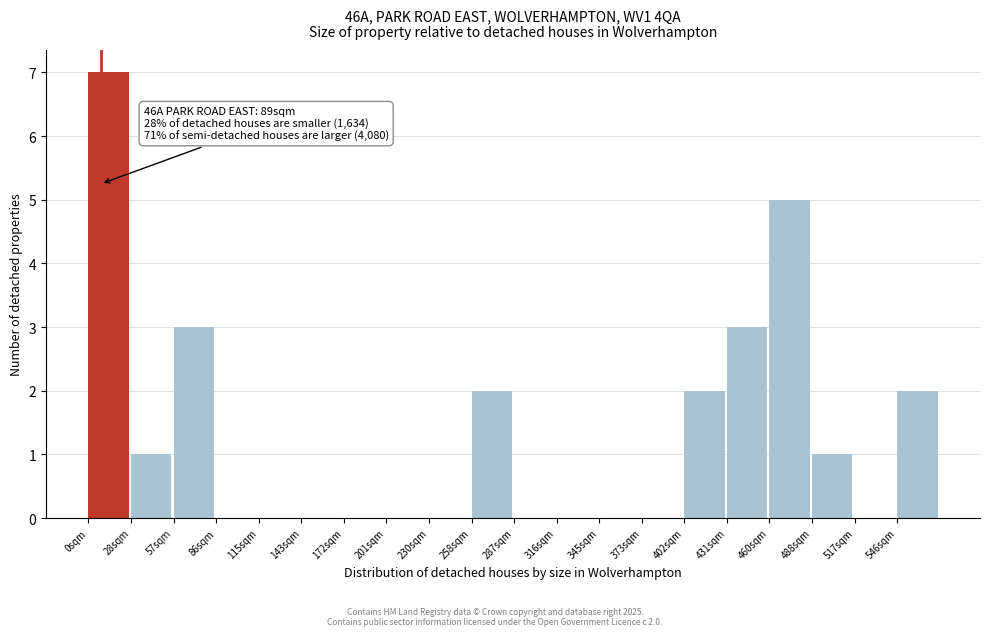

Reading left to right, transcribe all the data shown in this chart.

0sqm=7	28sqm=1	57sqm=3	86sqm=0	115sqm=0	143sqm=0	172sqm=0	201sqm=0	230sqm=0	258sqm=2	287sqm=0	316sqm=0	345sqm=0	373sqm=0	402sqm=2	431sqm=3	460sqm=5	488sqm=1	517sqm=0	546sqm=2